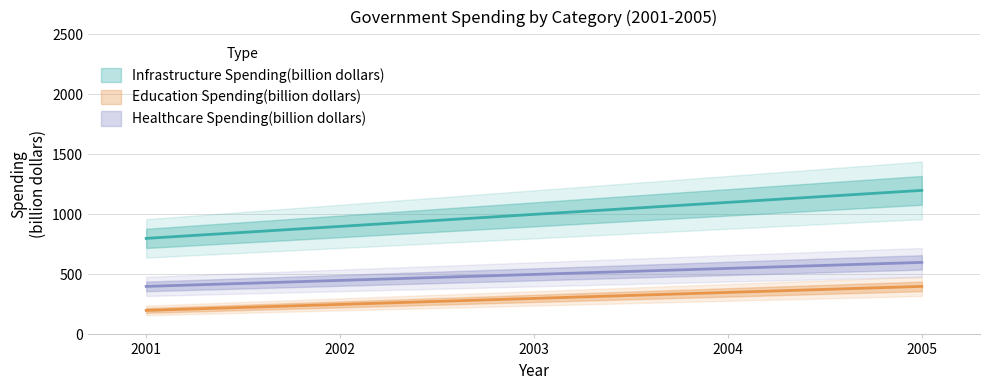

The Healthcare Spending(billion dollars) series shows 550 at 2004. True or false?

True